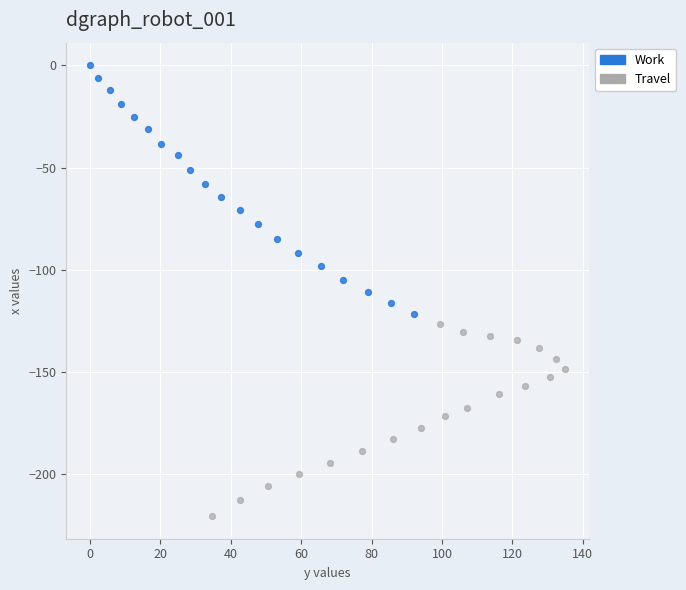

Which series reaches the minimum Y coordinate?

Travel